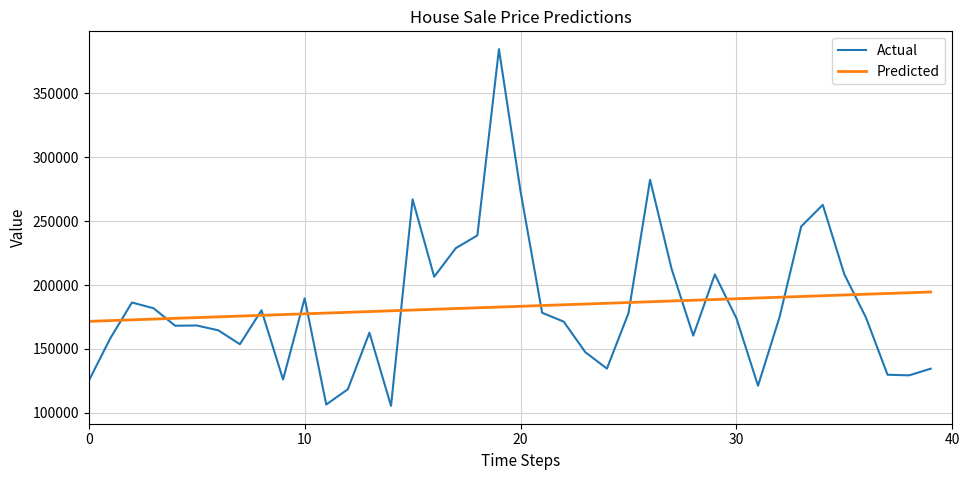

What is the maximum value shown in the chart?

384522.7